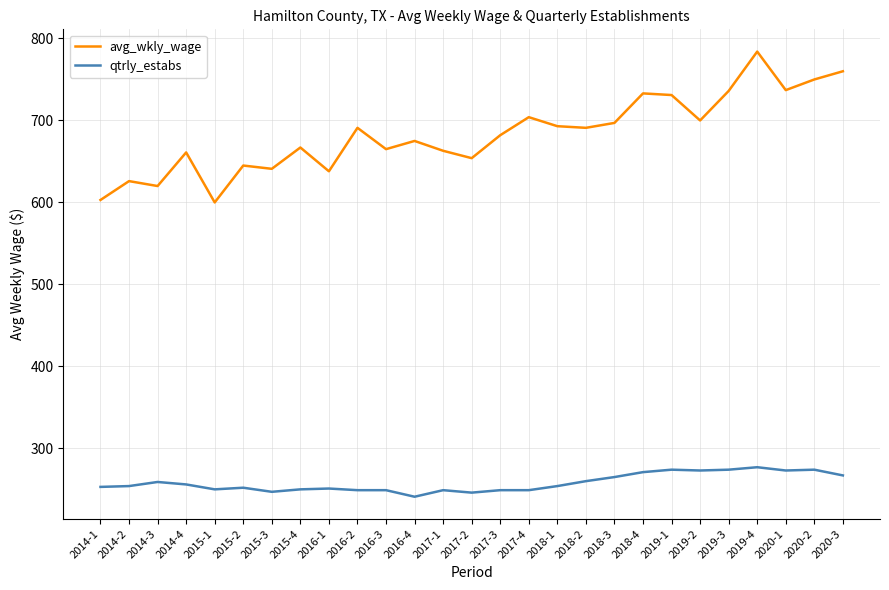

True or false: avg_wkly_wage and qtrly_estabs cross at least once.

False